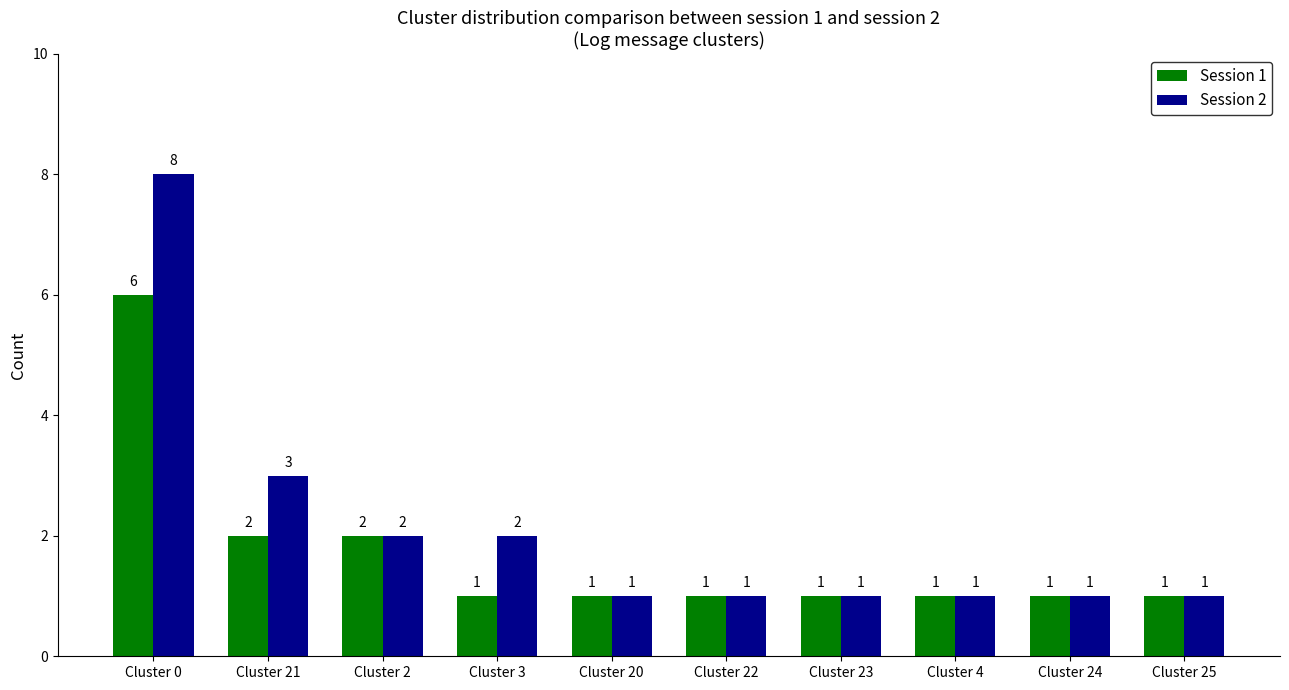

Reading left to right, what are all the values shown in this chart?

Session 1: 6	2	2	1	1	1	1	1	1	1
Session 2: 8	3	2	2	1	1	1	1	1	1